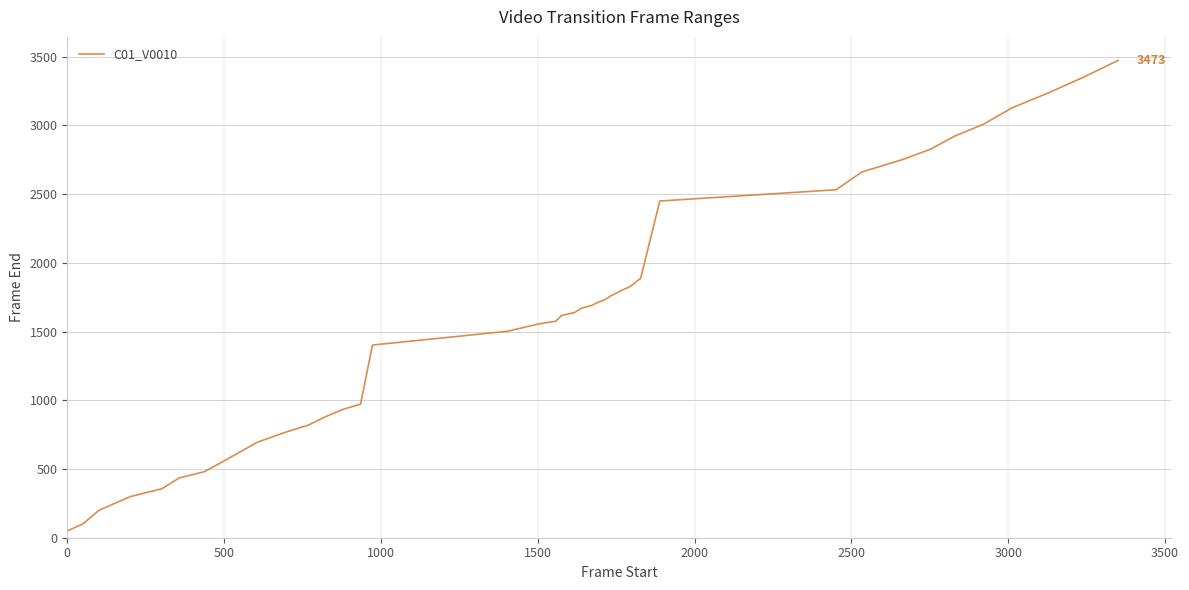

What is the maximum value shown in the chart?

3473